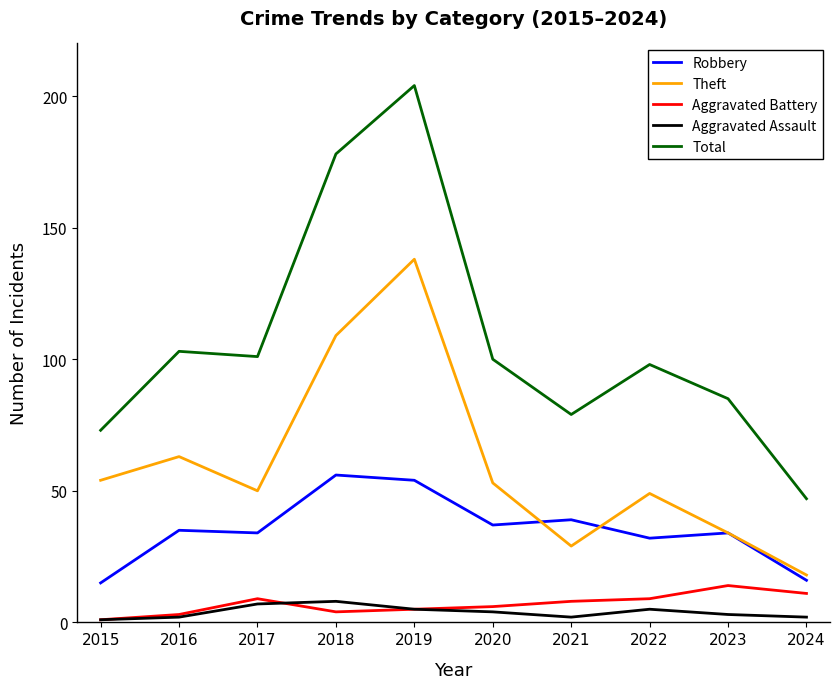

What is the total value across all series at 2021?

157